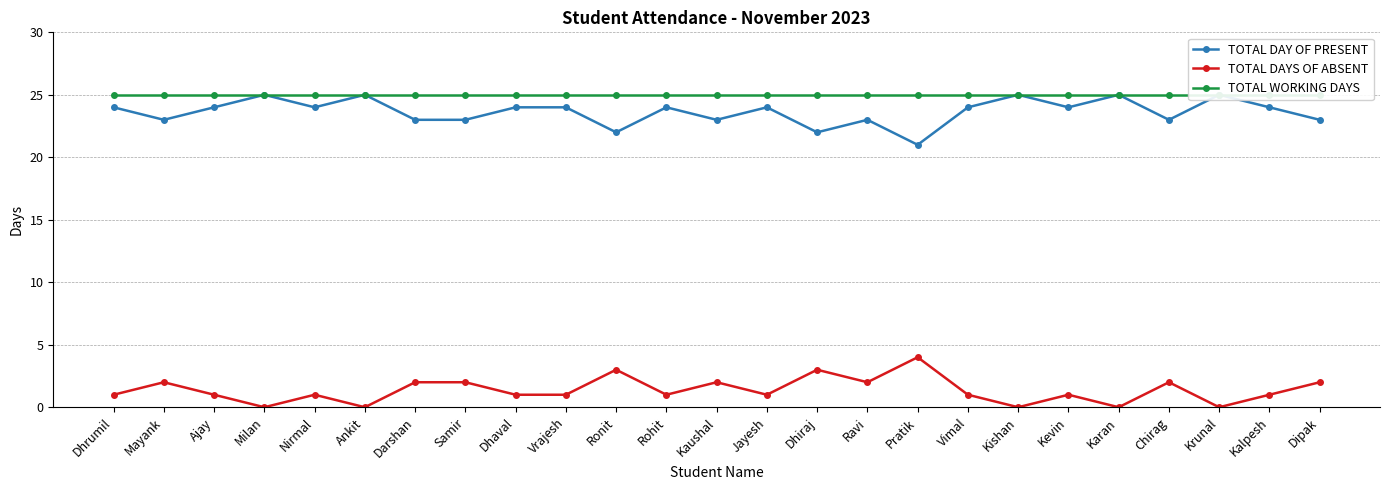

At Kishan, list the series in order from largest to smallest.

TOTAL DAY OF PRESENT, TOTAL WORKING DAYS, TOTAL DAYS OF ABSENT